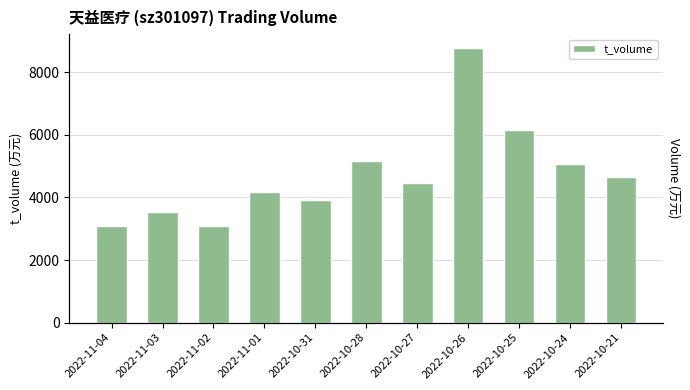

Reading left to right, what are all the values shown in this chart?

2022-11-04=3080	2022-11-03=3522	2022-11-02=3093	2022-11-01=4180	2022-10-31=3931	2022-10-28=5166	2022-10-27=4447	2022-10-26=8776	2022-10-25=6147	2022-10-24=5084	2022-10-21=4662